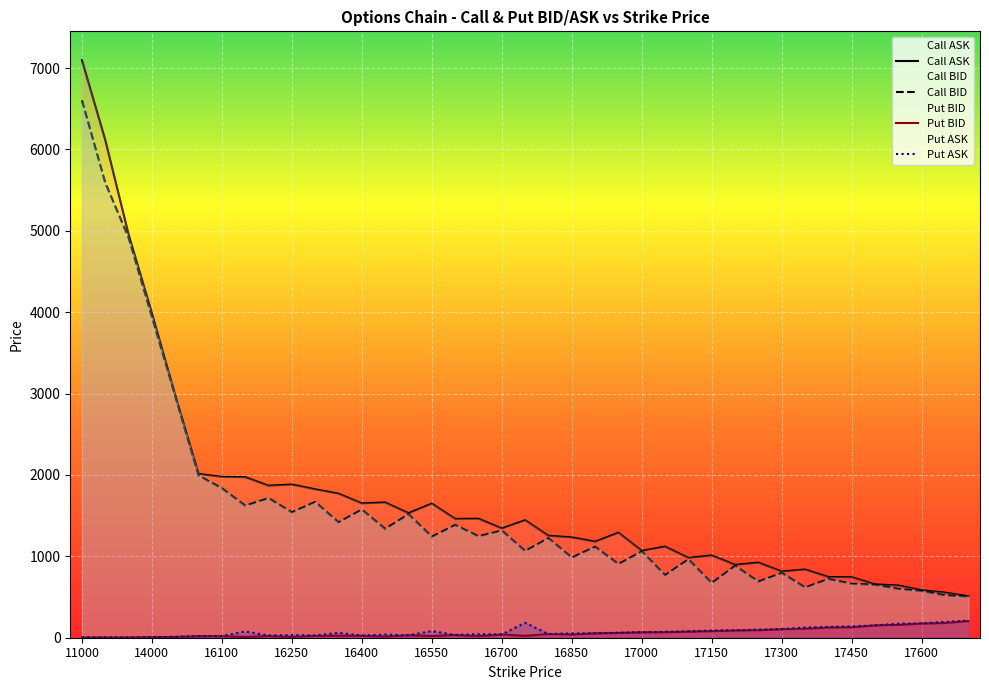

True or false: PUT_ASK and ASK intersect in this chart.

False